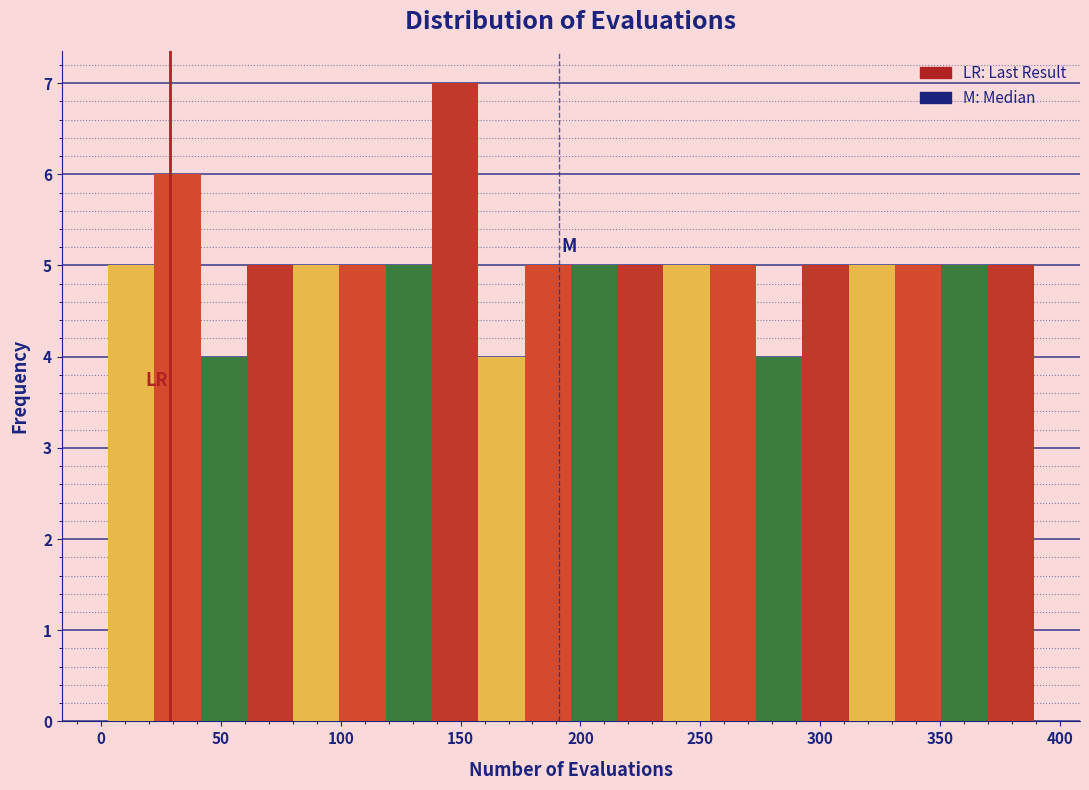

Read against the x-axis, roughly where is the centre of the tallest bar?

150